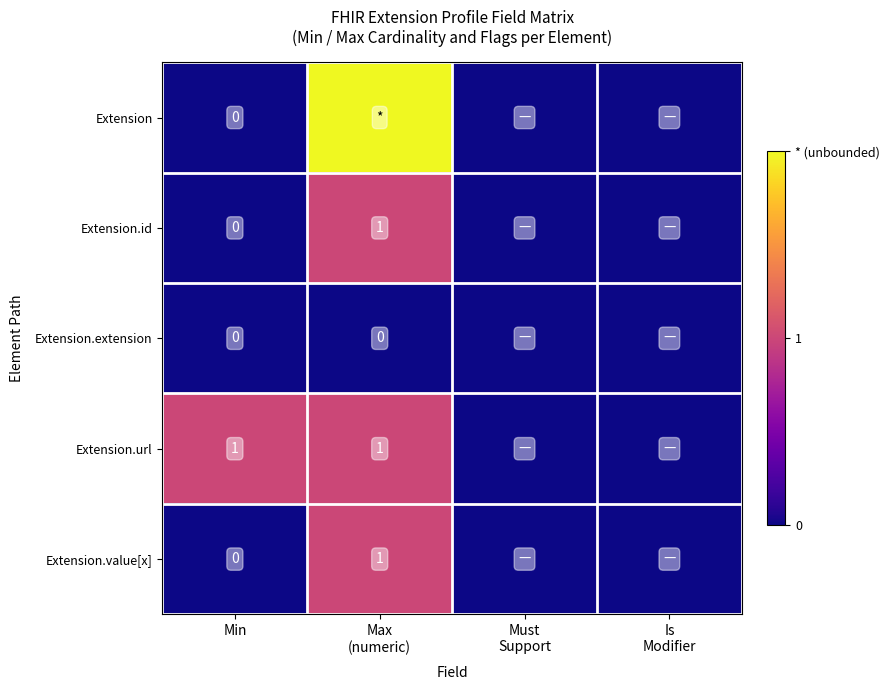

How many values in Extension.id are above zero?

1